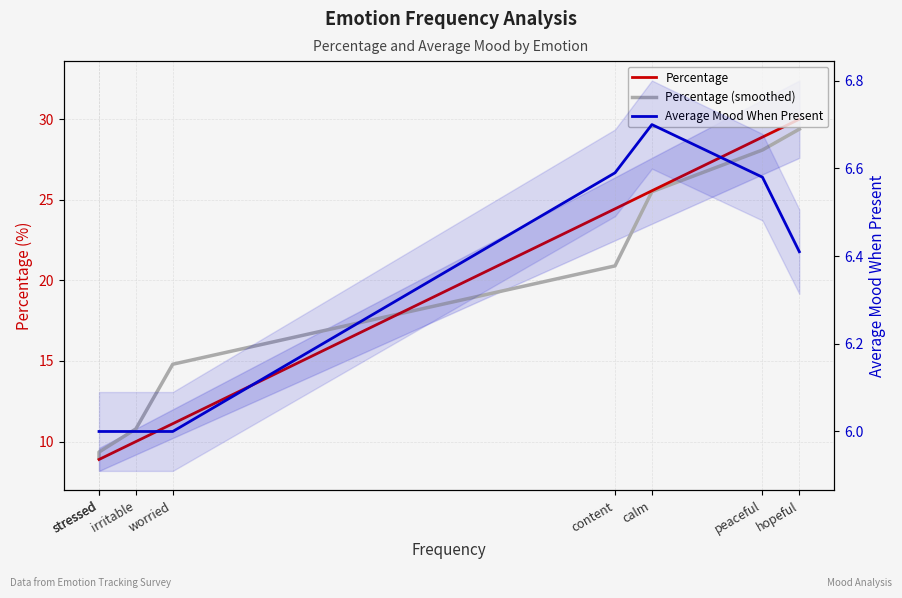

How many data points in Average Mood When Present are above 6?

4